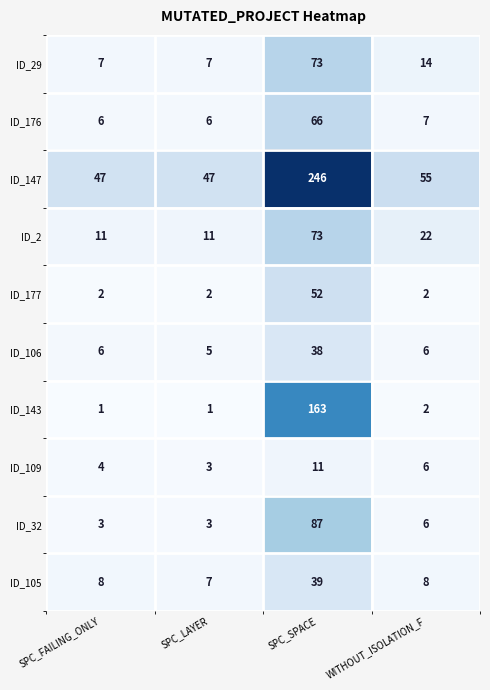

What is the difference between the second highest and minimum values in the ID_147 series?

8